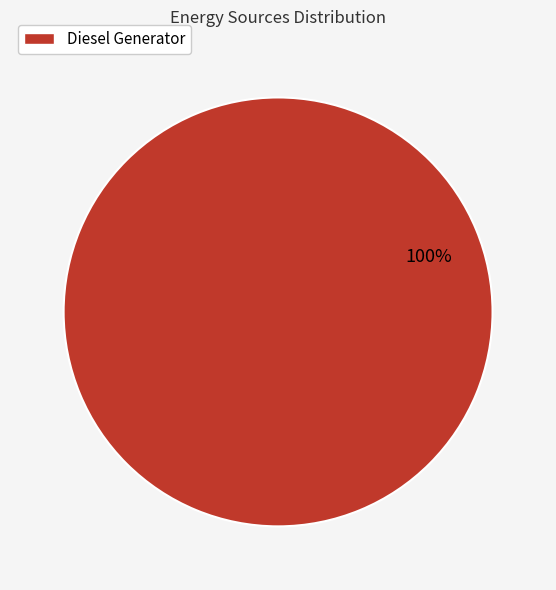

Does any single category account for the majority?

Yes